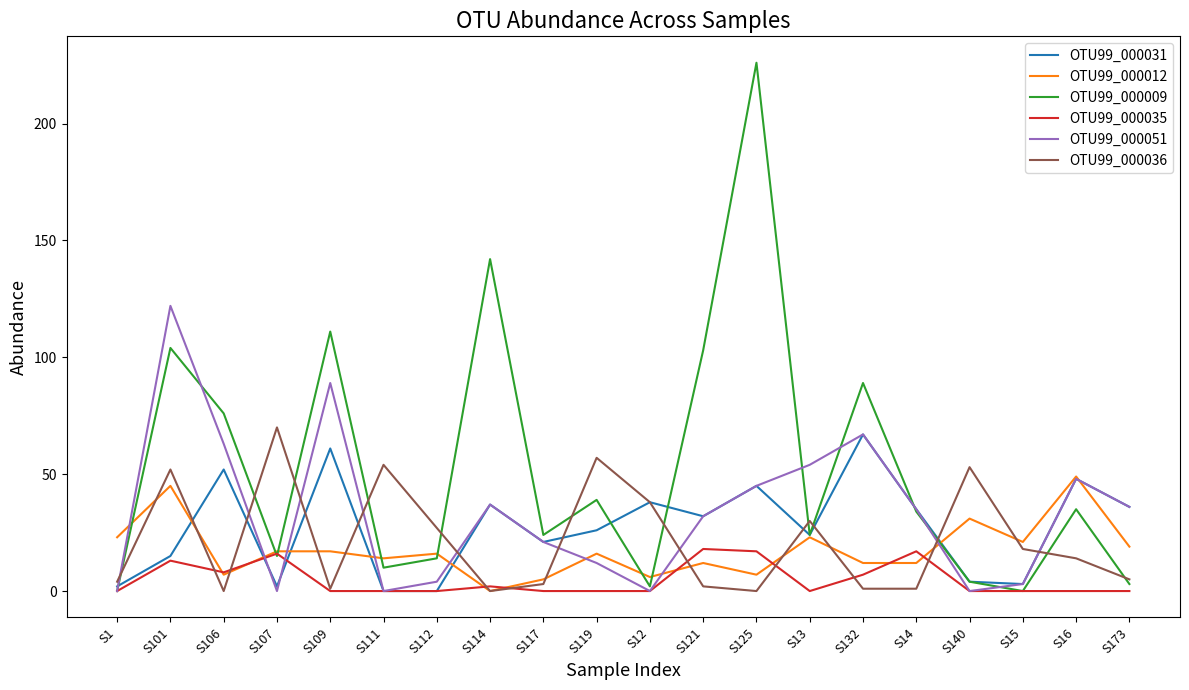

At which label does OTU99_000051 reach its peak?

S101